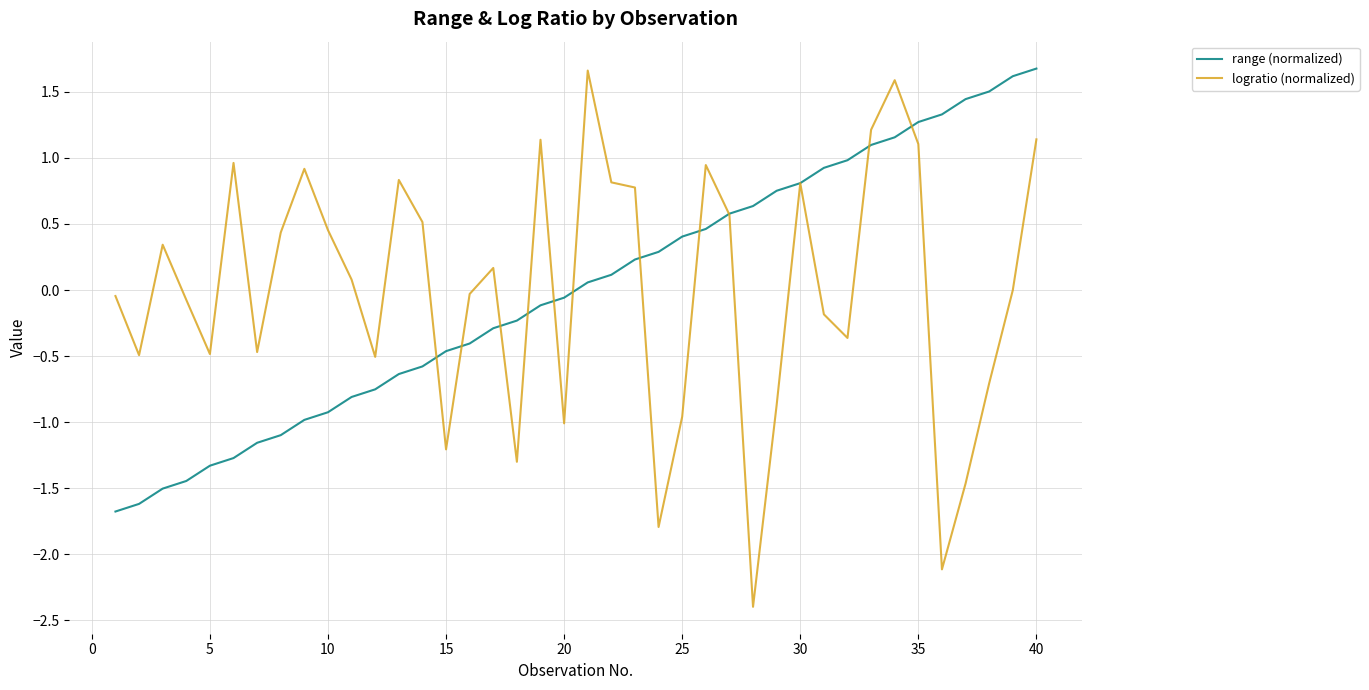

What is the maximum value for range (normalized)?

1.7